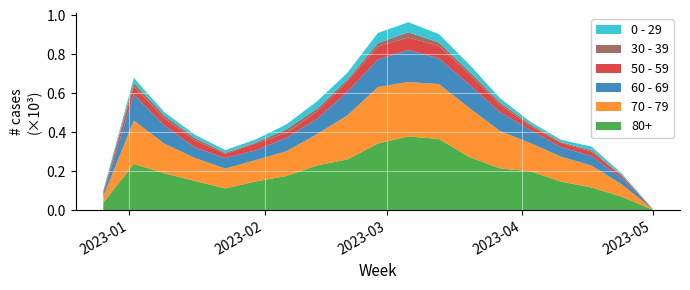

Reading left to right, what are all the values shown in this chart?

80+: 2022-12-26=38	2023-01-02=237	2023-01-09=189	2023-01-16=149	2023-01-23=111	2023-01-30=147	2023-02-06=175	2023-02-13=229	2023-02-20=260	2023-02-27=342	2023-03-06=378	2023-03-13=365	2023-03-20=272	2023-03-27=214	2023-04-03=199	2023-04-10=146	2023-04-17=116	2023-04-24=68	2023-05-01=2
70 - 79: 2022-12-26=32	2023-01-02=223	2023-01-09=152	2023-01-16=119	2023-01-23=102	2023-01-30=110	2023-02-06=127	2023-02-13=161	2023-02-20=226	2023-02-27=290	2023-03-06=280	2023-03-13=282	2023-03-20=252	2023-03-27=192	2023-04-03=145	2023-04-10=128	2023-04-17=113	2023-04-24=63	2023-05-01=3
60 - 69: 2022-12-26=16	2023-01-02=134	2023-01-09=93	2023-01-16=53	2023-01-23=54	2023-01-30=50	2023-02-06=69	2023-02-13=78	2023-02-20=121	2023-02-27=142	2023-03-06=164	2023-03-13=132	2023-03-20=120	2023-03-27=97	2023-04-03=67	2023-04-10=49	2023-04-17=48	2023-04-24=31	2023-05-01=2
50 - 59: 2022-12-26=5	2023-01-02=42	2023-01-09=37	2023-01-16=38	2023-01-23=21	2023-01-30=36	2023-02-06=24	2023-02-13=38	2023-02-20=54	2023-02-27=66	2023-03-06=64	2023-03-13=64	2023-03-20=54	2023-03-27=39	2023-04-03=20	2023-04-10=22	2023-04-17=23	2023-04-24=12	2023-05-01=0
30 - 39: 2022-12-26=5	2023-01-02=18	2023-01-09=15	2023-01-16=11	2023-01-23=6	2023-01-30=4	2023-02-06=20	2023-02-13=14	2023-02-20=10	2023-02-27=18	2023-03-06=27	2023-03-13=18	2023-03-20=13	2023-03-27=11	2023-04-03=9	2023-04-10=4	2023-04-17=7	2023-04-24=3	2023-05-01=0
0 - 29: 2022-12-26=4	2023-01-02=25	2023-01-09=17	2023-01-16=17	2023-01-23=14	2023-01-30=16	2023-02-06=25	2023-02-13=38	2023-02-20=34	2023-02-27=52	2023-03-06=52	2023-03-13=43	2023-03-20=36	2023-03-27=22	2023-04-03=13	2023-04-10=12	2023-04-17=19	2023-04-24=9	2023-05-01=0